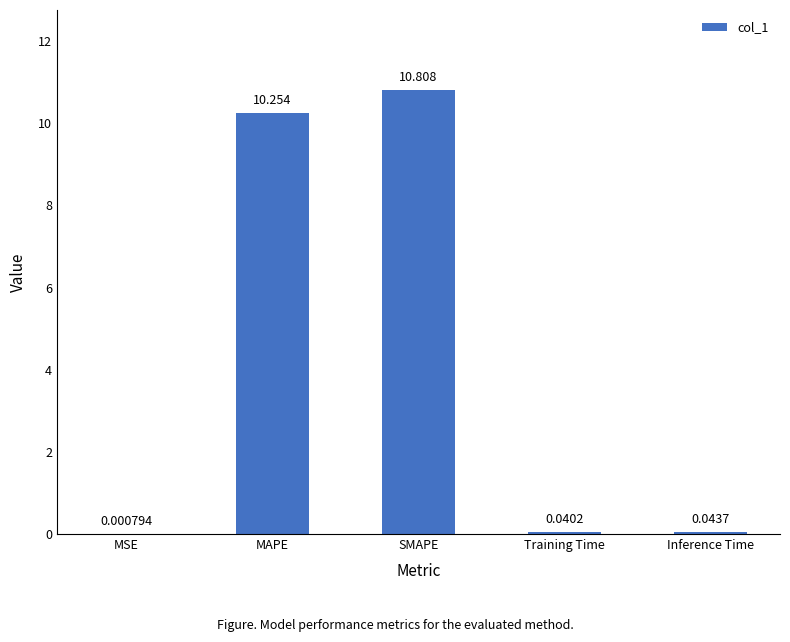

Read the value at MAPE.

10.3